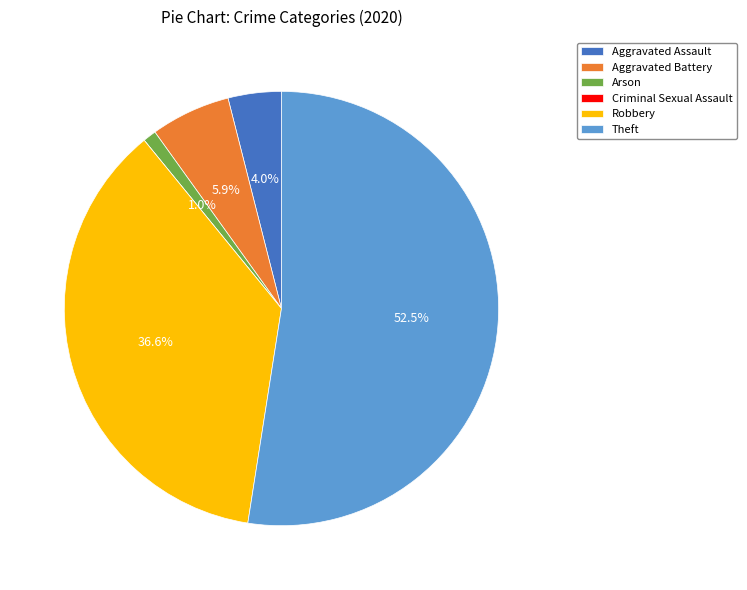

What percentage is the Aggravated Battery slice, to the nearest percent?

6%